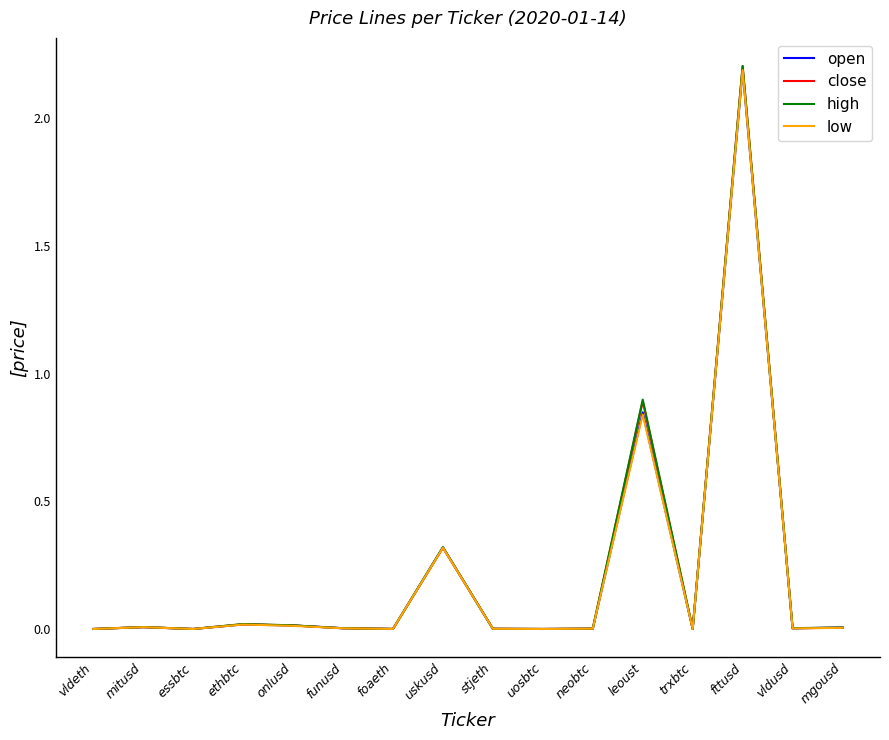

Is it true that low equals 0.0 at stjeth?

True